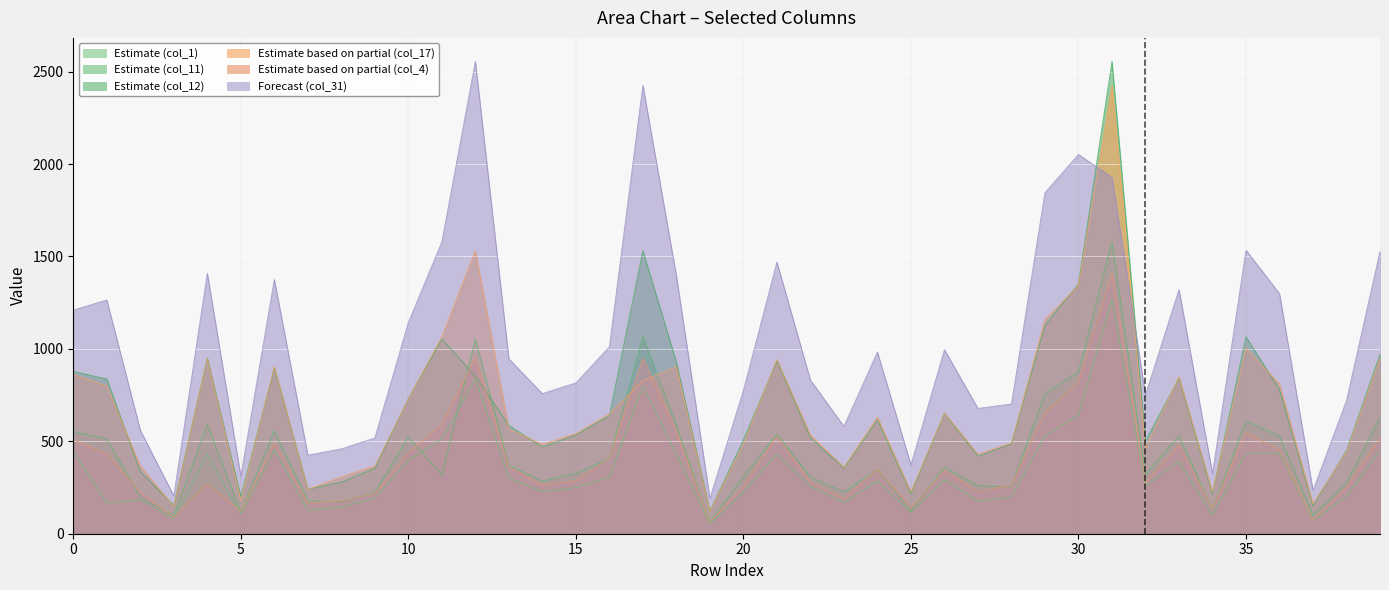

Rank the series by their maximum value, from lowest to highest.

col_1, col_4, col_11, col_17, col_12, col_31